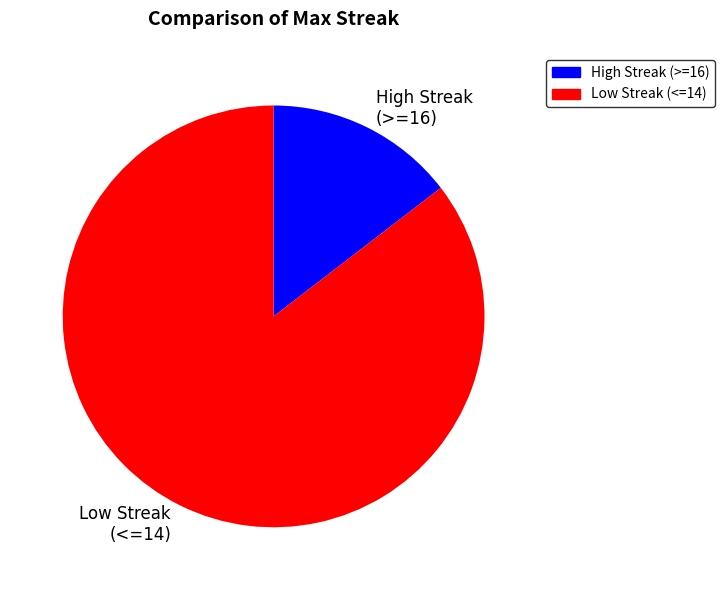

Count the number of slices in the pie.

2